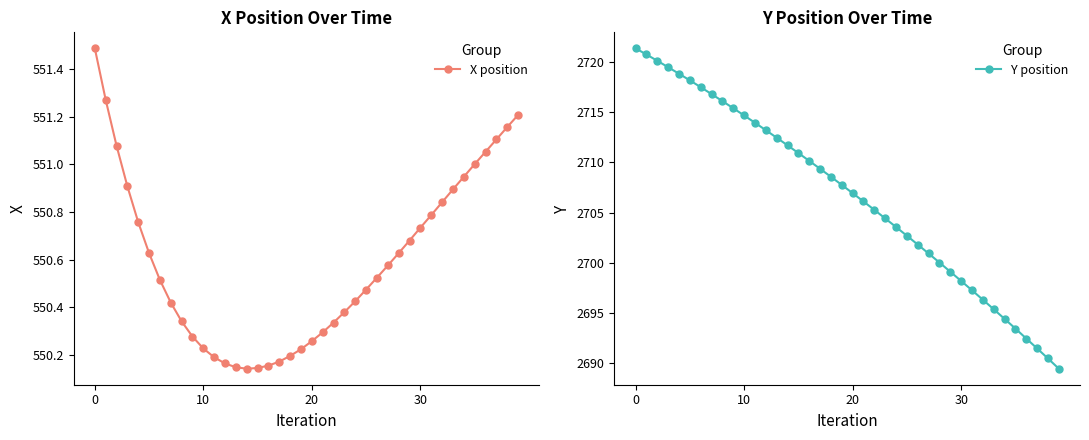

Which series has the largest total across all categories?

Y position